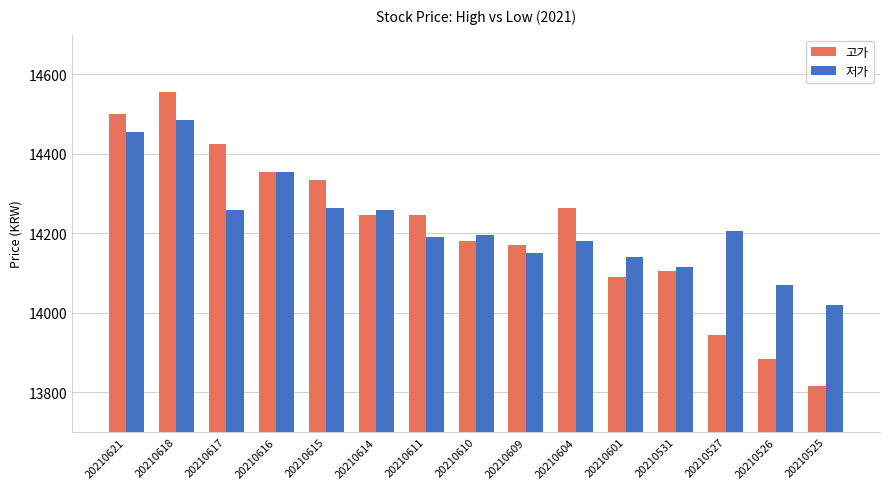

At which label does 고가 reach its minimum?

20210525